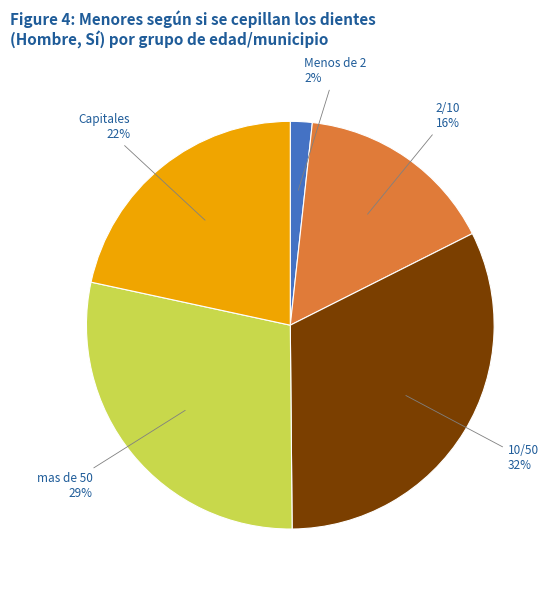

Is there any slice that represents more than half of the pie?

No